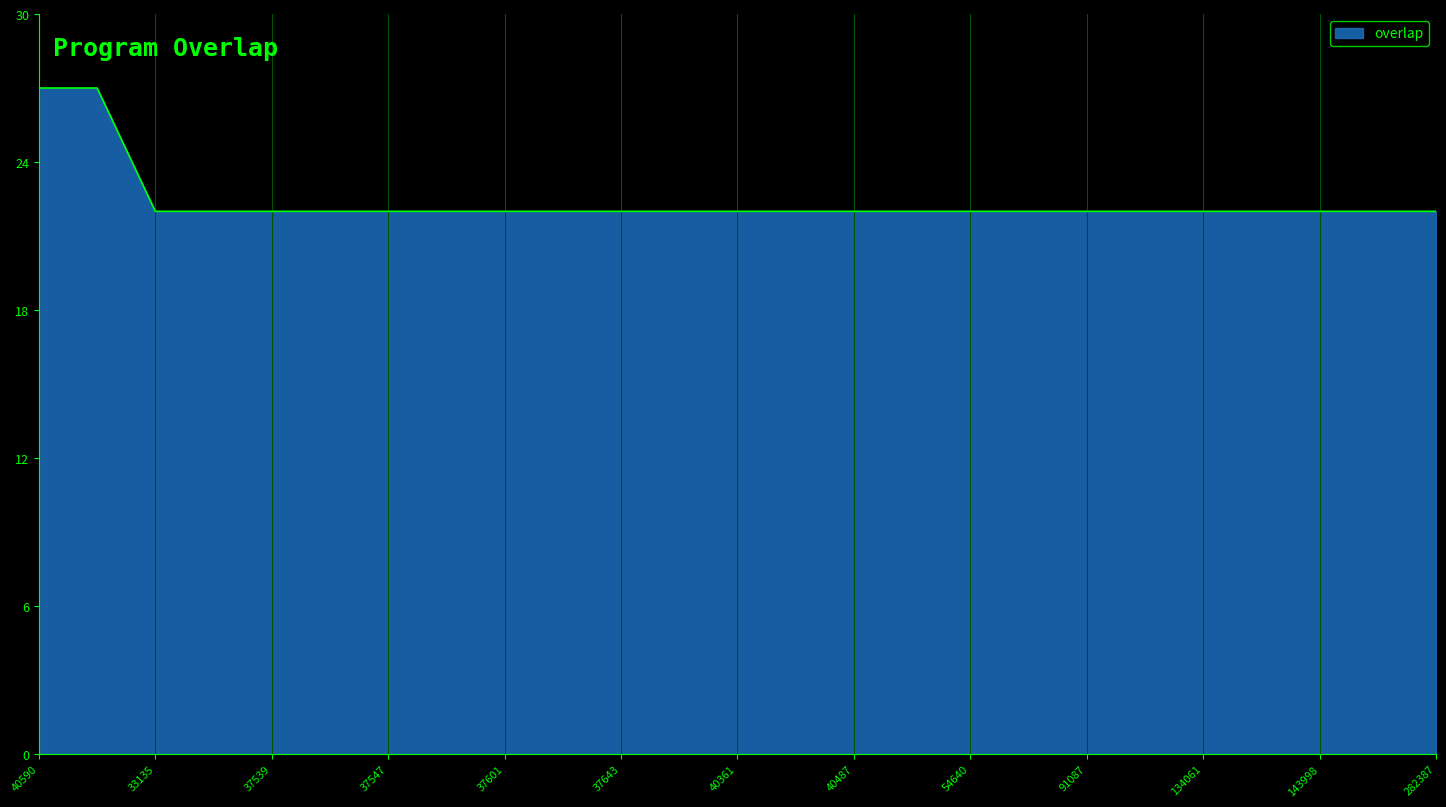

What is the difference between the maximum and minimum values?

5